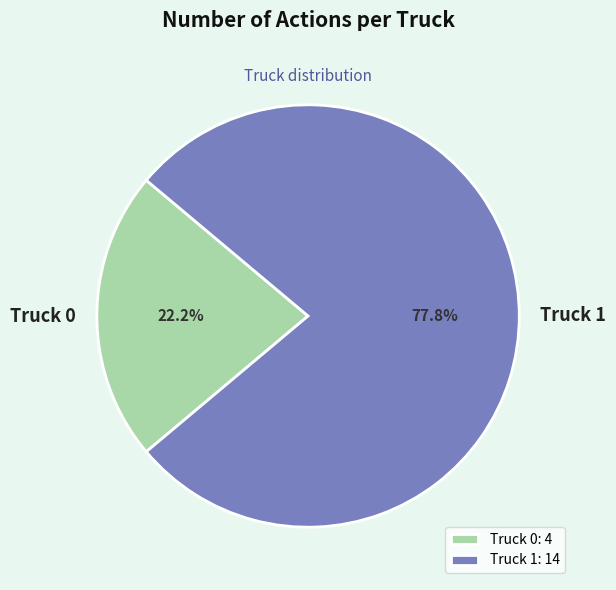

To the nearest percent, what is the average slice percentage?

50%